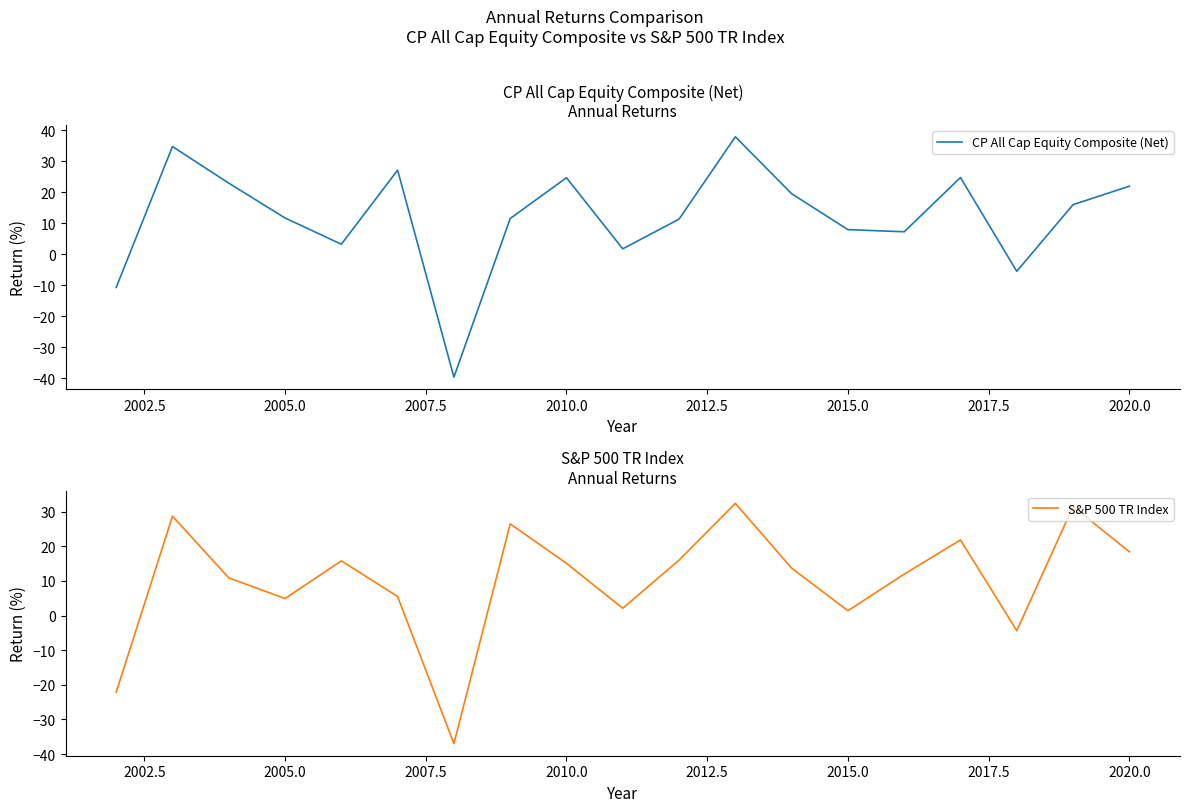

What is the minimum value for S&P 500 TR Index?

-37.0